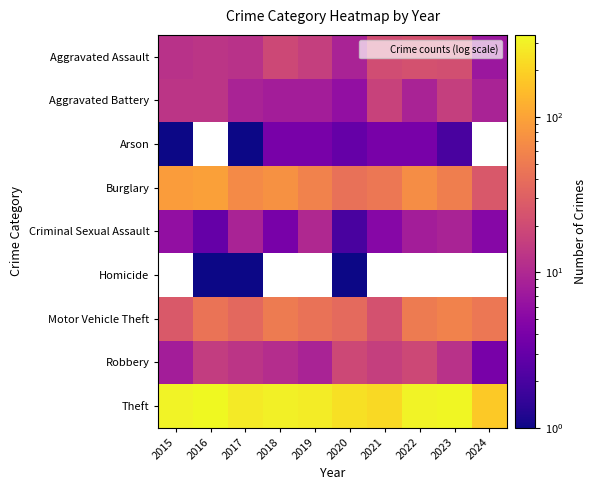

Count the number of data series in this chart.

9